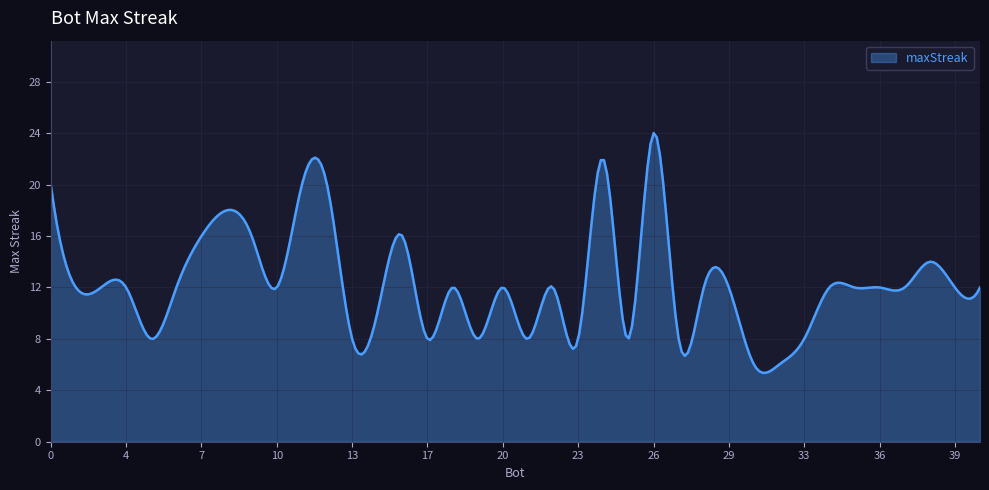

What is the greatest value displayed?

24.0